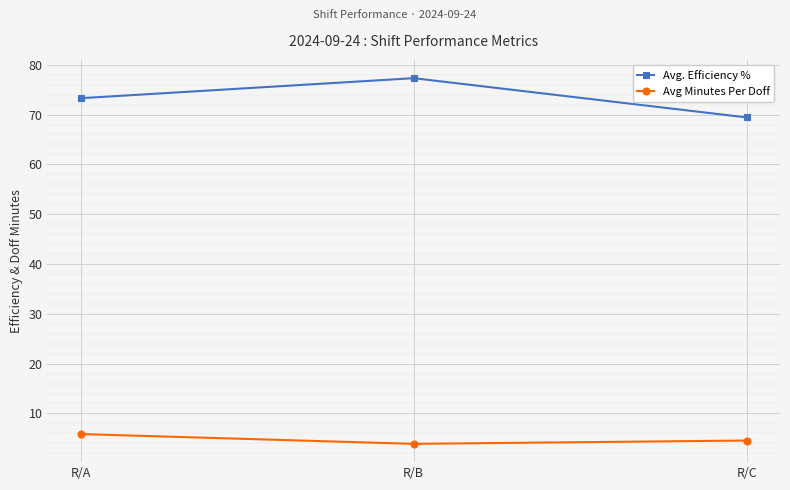

True or false: Avg Minutes Per Doff has a value of 5.9 at R/A.

True